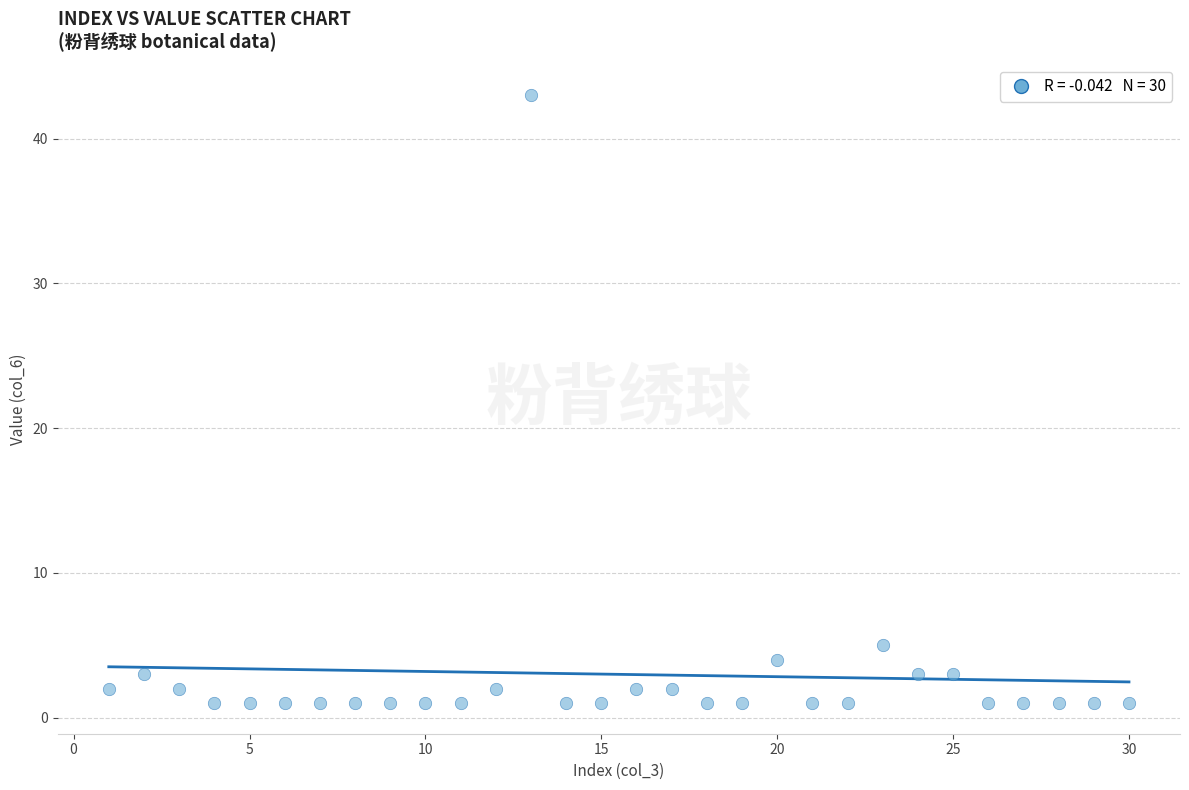

What Y value in the scatter plot is closest to 22?

5